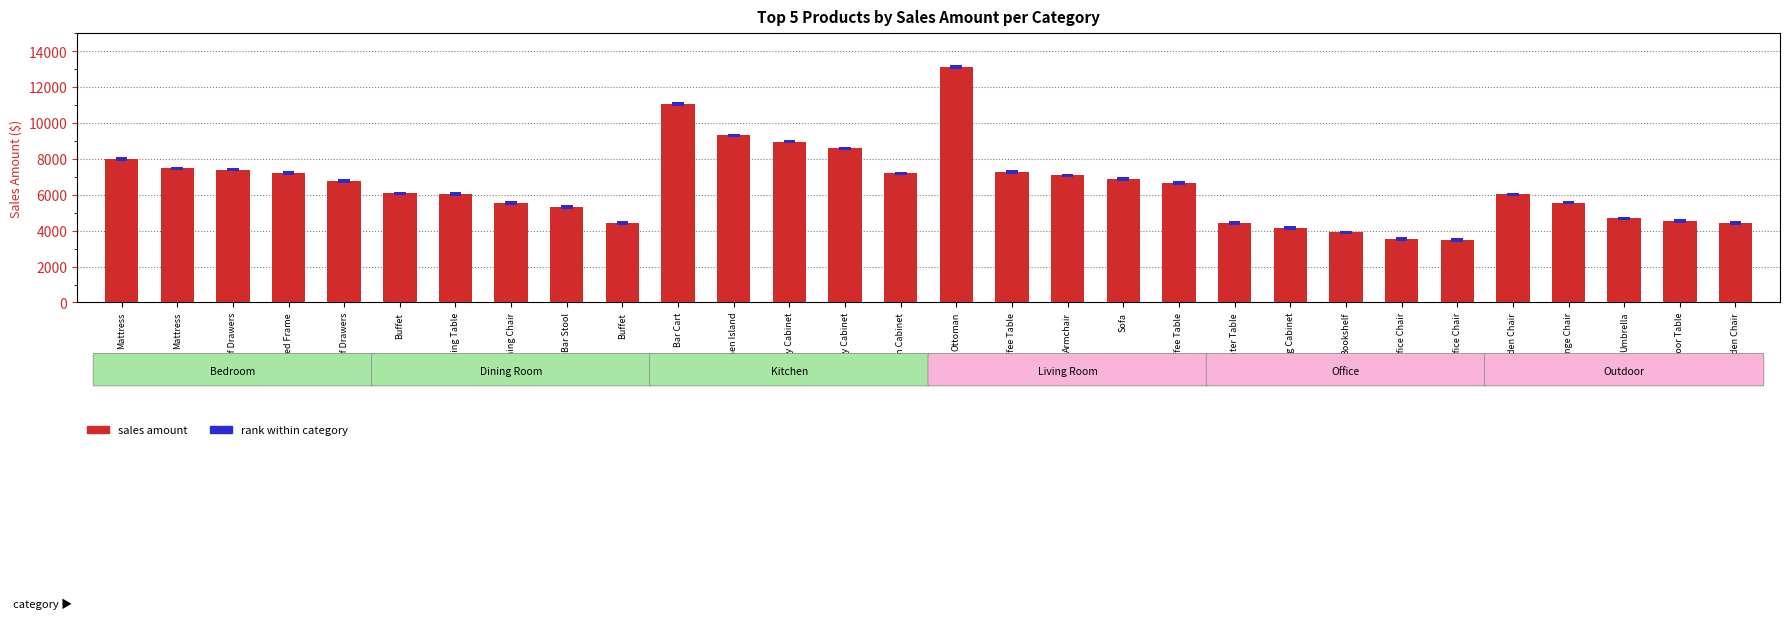

Between Filing Cabinet and Dining Chair, which is larger?

Dining Chair